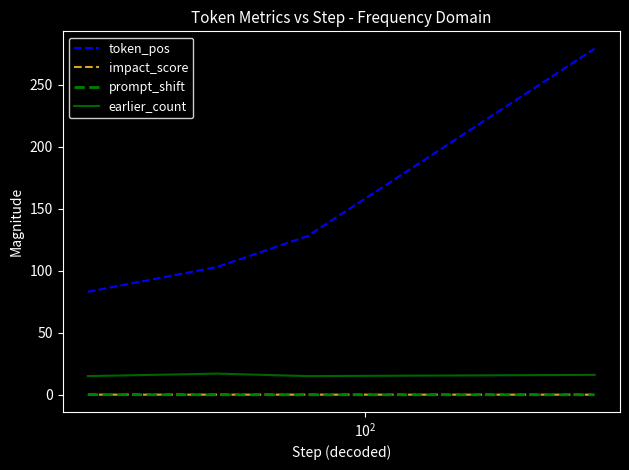

True or false: token_pos and prompt_shift cross at least once.

False